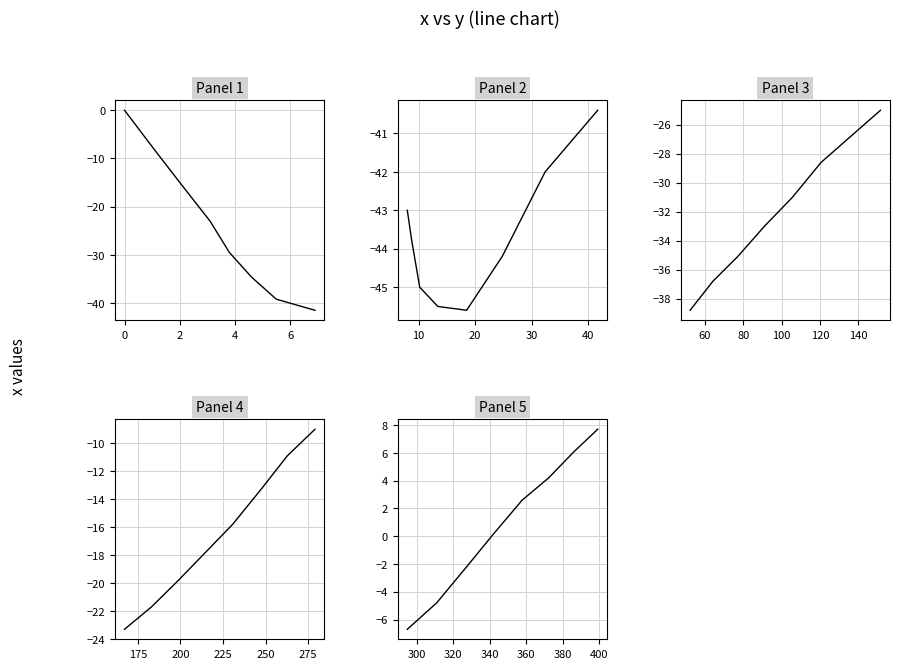

Reading left to right, list all the values displayed in this chart.

Panel 1: 0.0	-8.3	-15.7	-23.0	-29.5	-34.6	-39.2	-41.5
Panel 2: -43.0	-43.8	-45.0	-45.5	-45.6	-44.2	-42.0	-40.4
Panel 3: -38.8	-36.8	-35.1	-33.0	-31.0	-28.6	-26.8	-25.0
Panel 4: -23.3	-21.7	-19.8	-17.8	-15.8	-13.4	-10.9	-9.0
Panel 5: -6.7	-4.8	-2.3	0.2	2.6	4.2	6.1	7.7